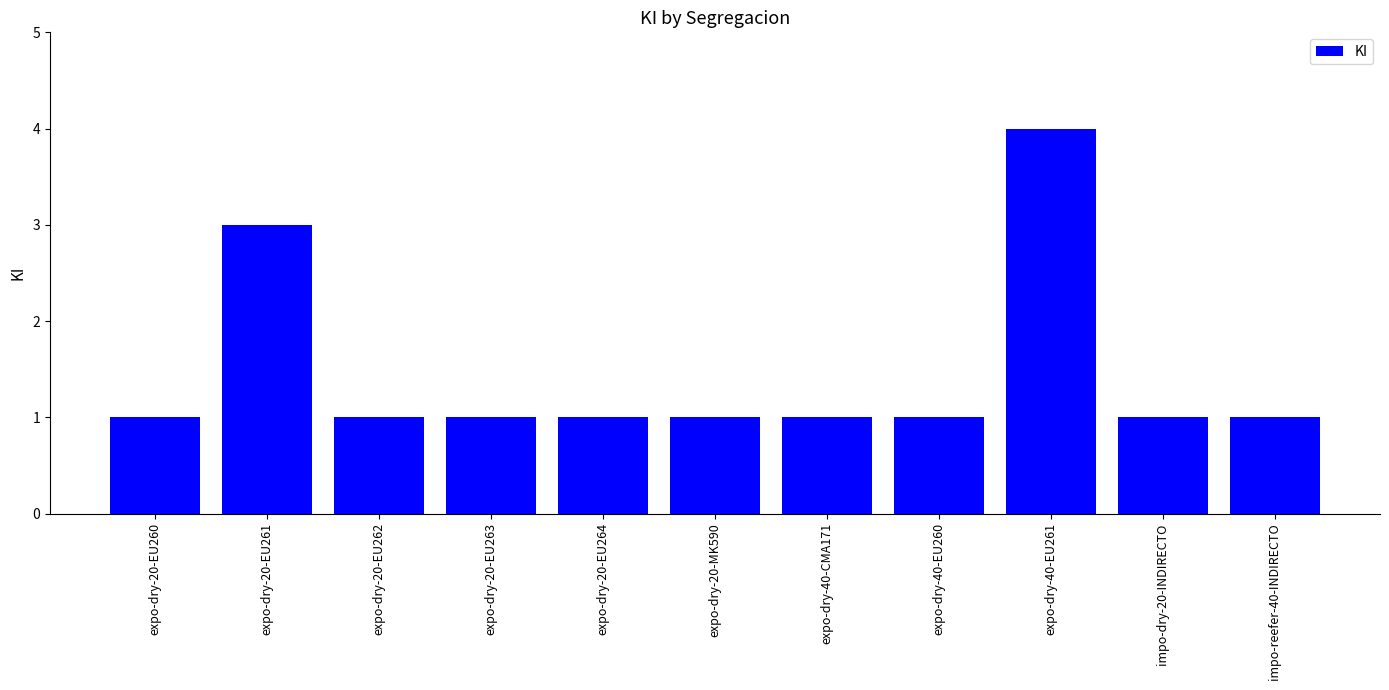

What is the minimum value shown in the chart?

1